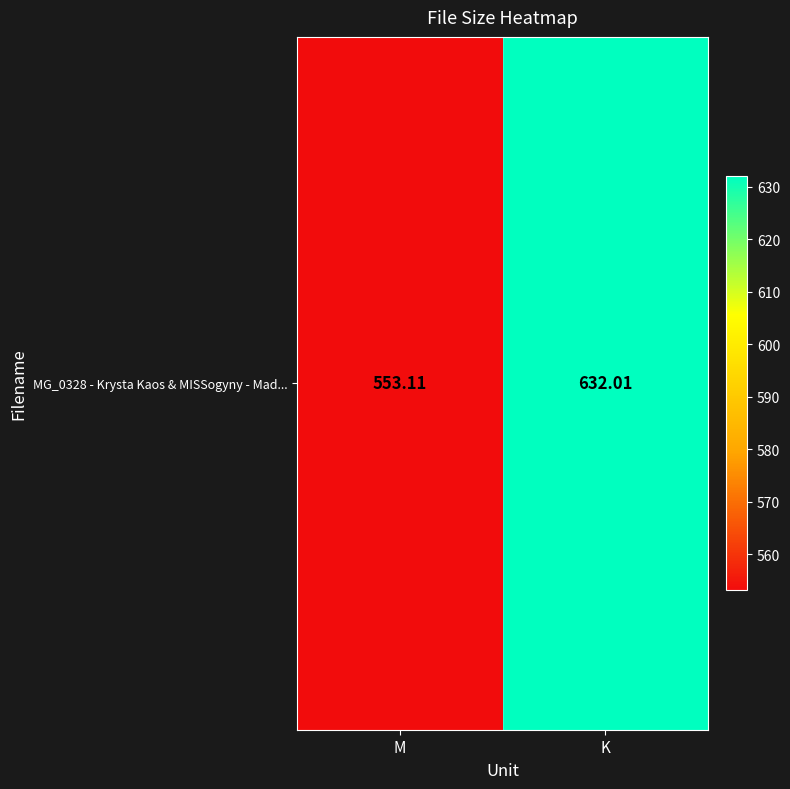

Which has a higher value, M or K?

K